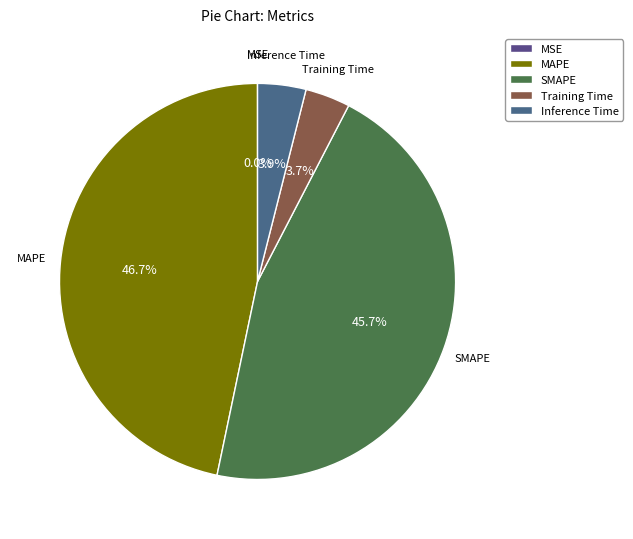

Does SMAPE account for over 50% of the chart?

No